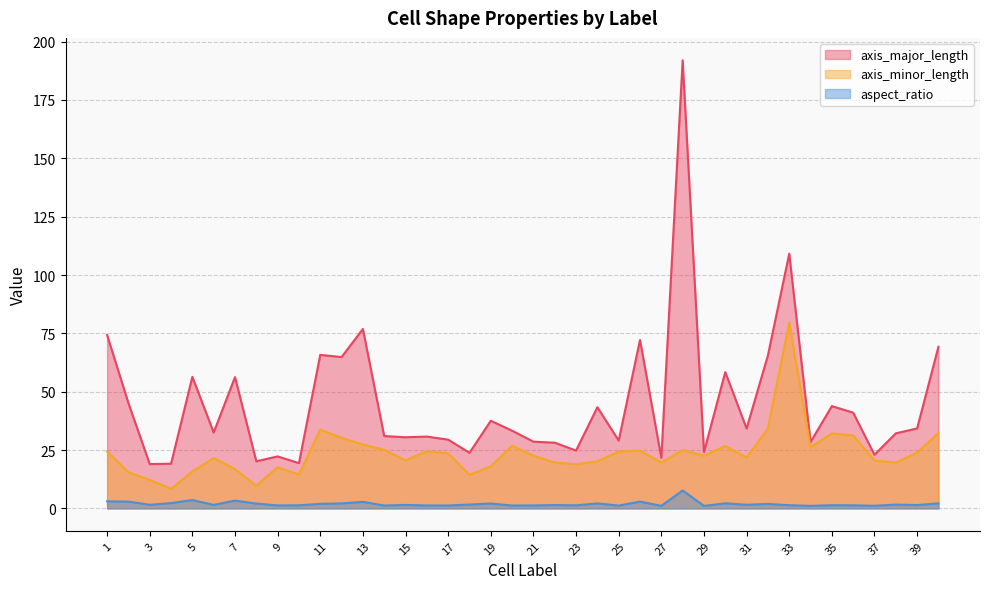

At 8, list the series in order from smallest to largest.

aspect_ratio, axis_minor_length, axis_major_length